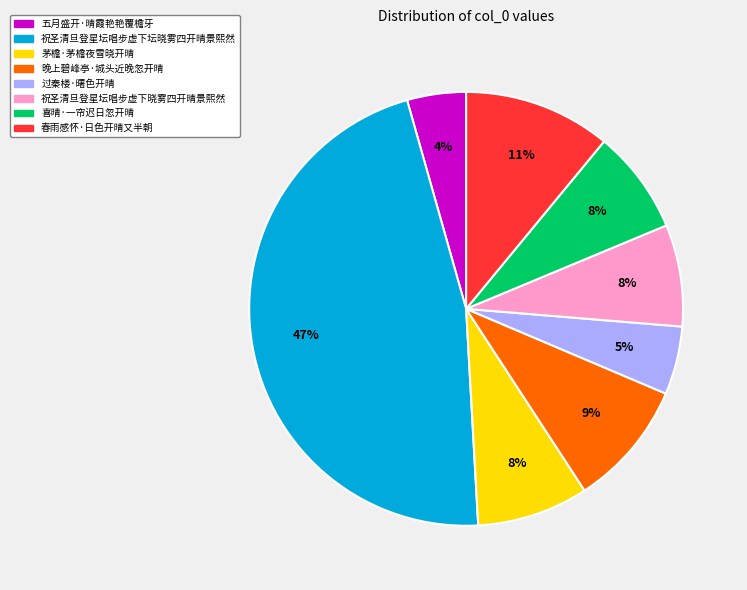

Between 五月盛开·晴霞艳艳覆檐牙 and 祝圣清旦登星坛唱步虚下坛晓雾四开晴景熙然, which is larger?

祝圣清旦登星坛唱步虚下坛晓雾四开晴景熙然